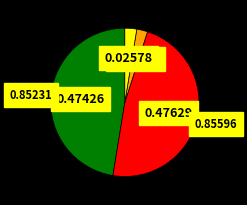

Rank the categories by value from highest to lowest.

SMAPE, MAPE, Inference Time, Training Time, MSE